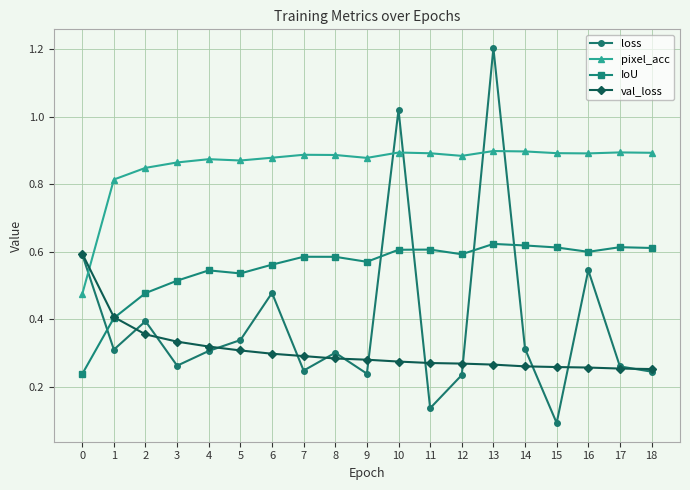

Which series has the largest total across all categories?

pixel_acc